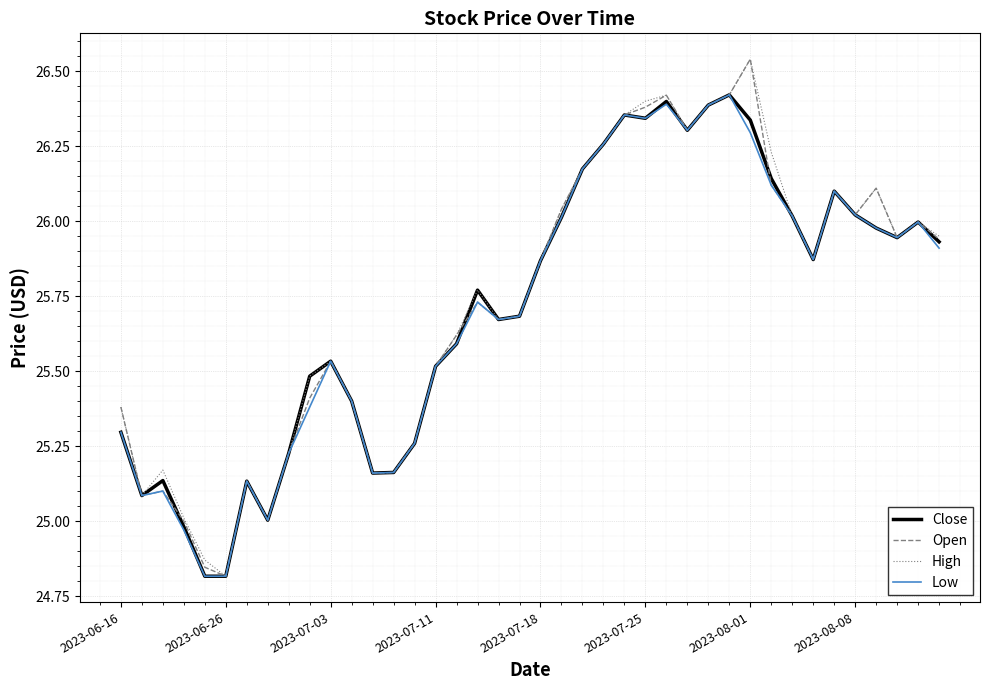

What is the maximum value shown in the chart?

26.5